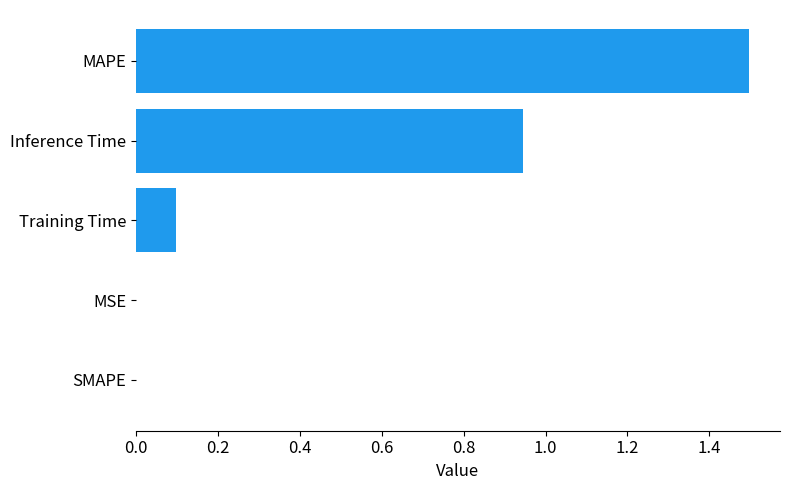

The chart shows a value of -0.5 at SMAPE. True or false?

False